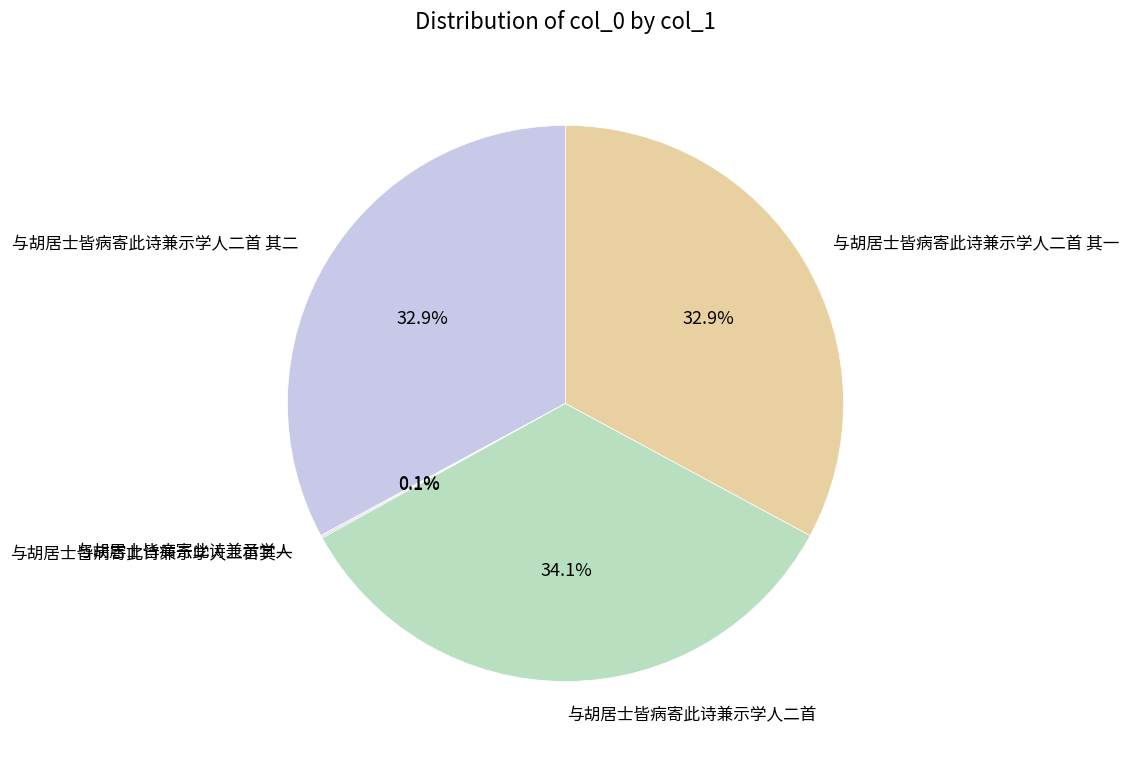

Is there a majority slice in this chart?

No